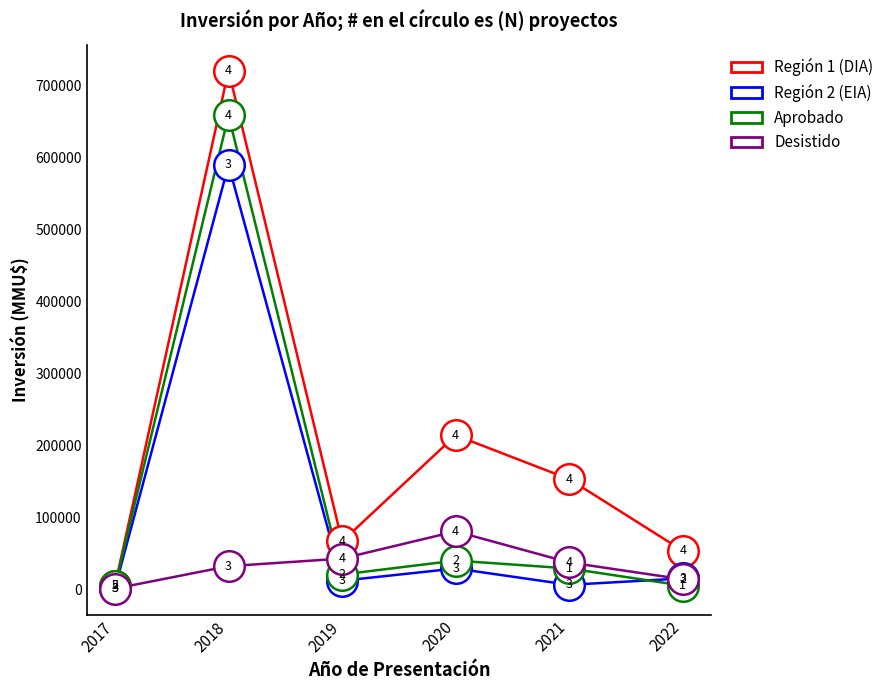

At which label does Aprobado first exceed 29000?

2018